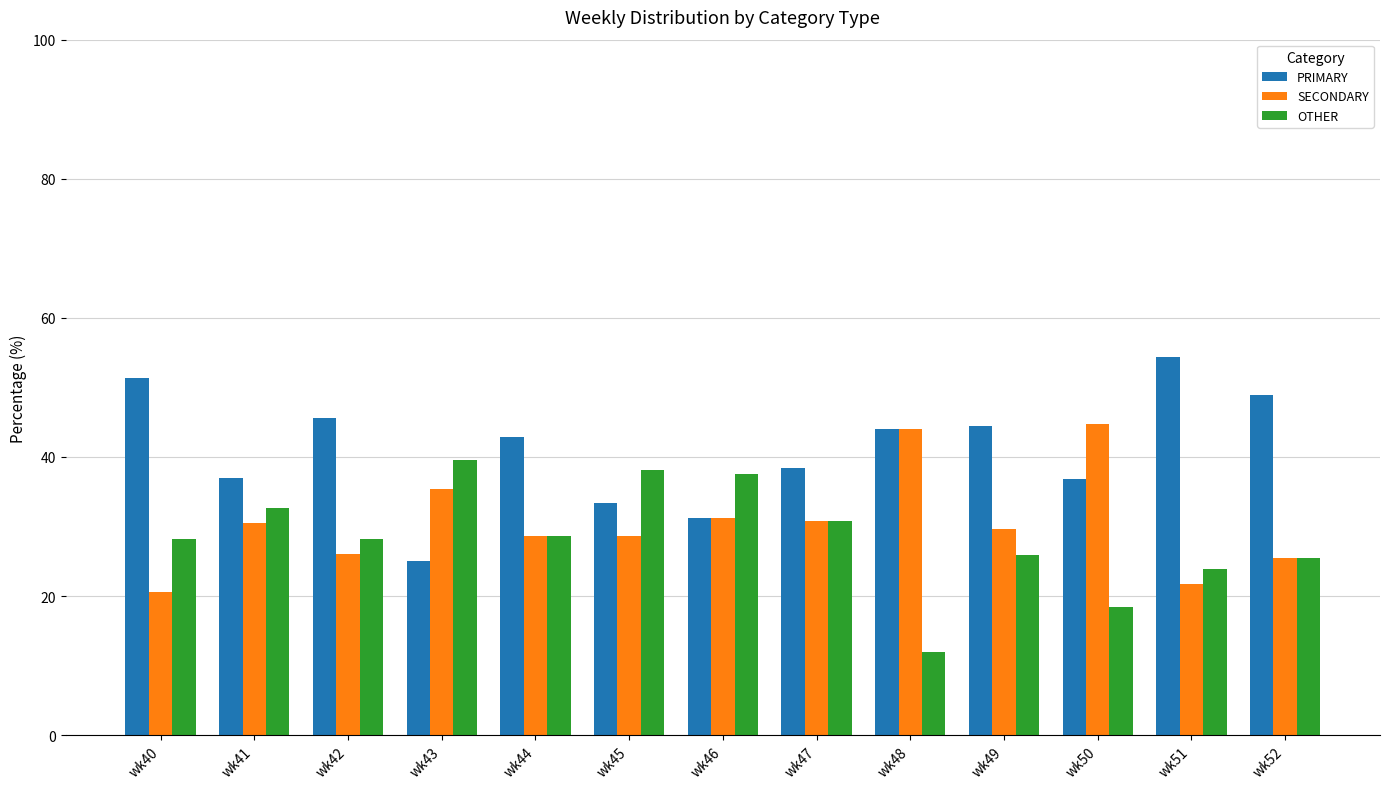

What is the total value across all series at wk41?

100.0